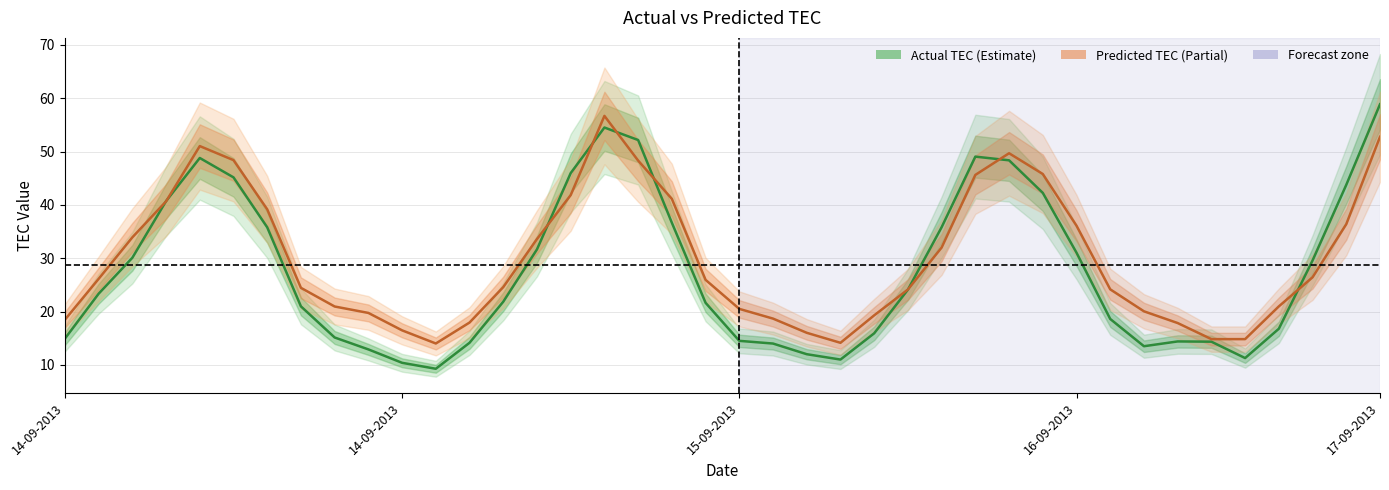

Which series has the largest range (max minus min)?

Actual TEC